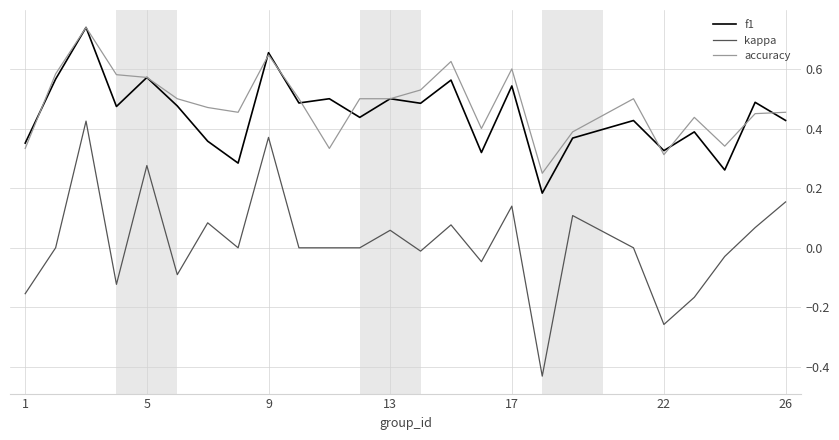

How many f1 values are between 0 and 1?

25